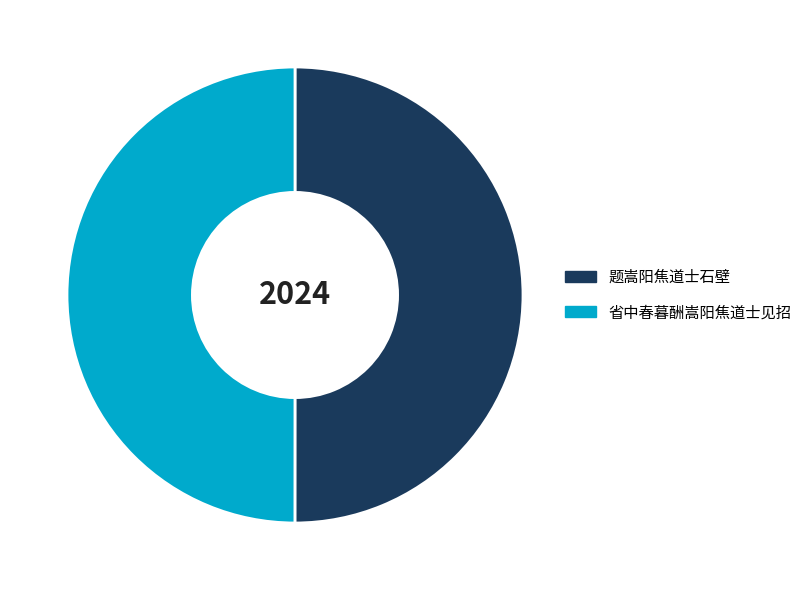

What is the ratio of the value at 省中春暮酬嵩阳焦道士见招 to the value at 题嵩阳焦道士石壁?

1.0